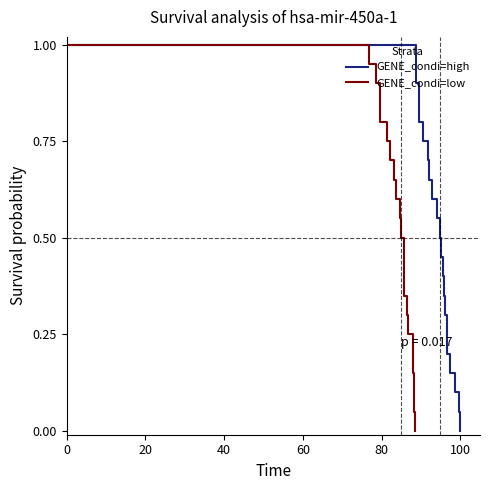

How many data points in GENE_condi=high are above 0?

20